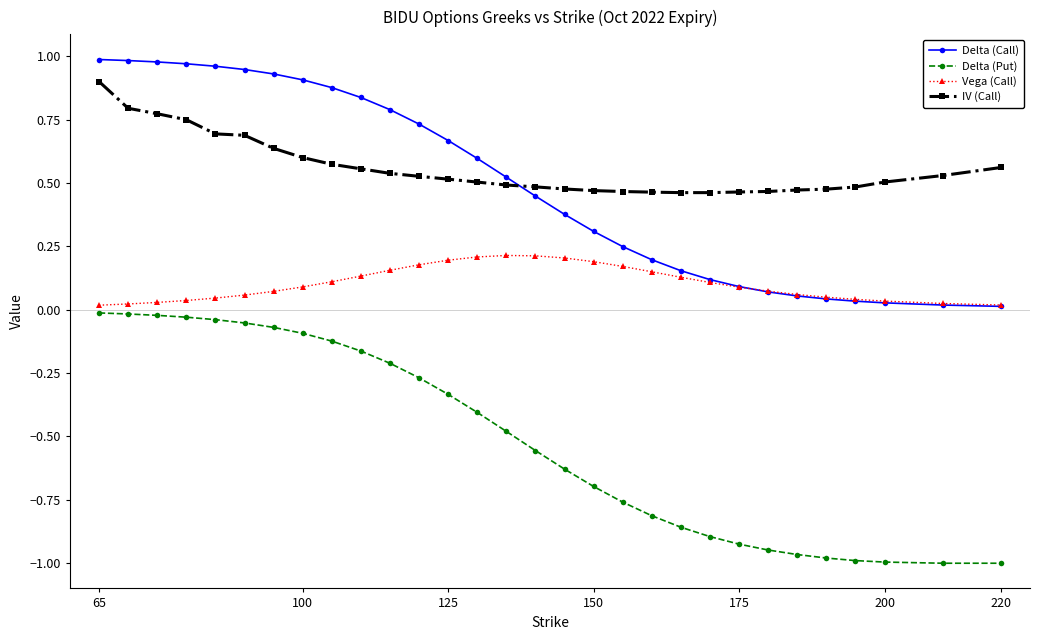

What is the sum of all IV (Call) values?

16.8